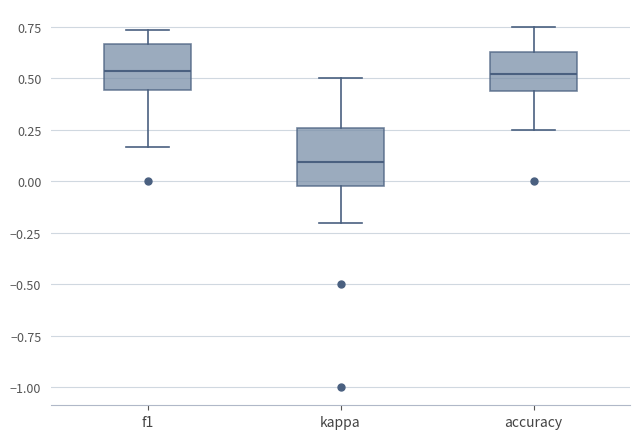

Reading left to right, read every box against the y-axis: the position of its median line, the range the box covers, and the ends of its whiskers. The values are not printed on the chart, so give them approximately, as read against the axis.

f1: median 0.55, box 0.45 to 0.65, whiskers 0.15 to 0.75
kappa: median 0.10, box 0.00 to 0.25, whiskers -0.20 to 0.50
accuracy: median 0.50, box 0.45 to 0.65, whiskers 0.25 to 0.75